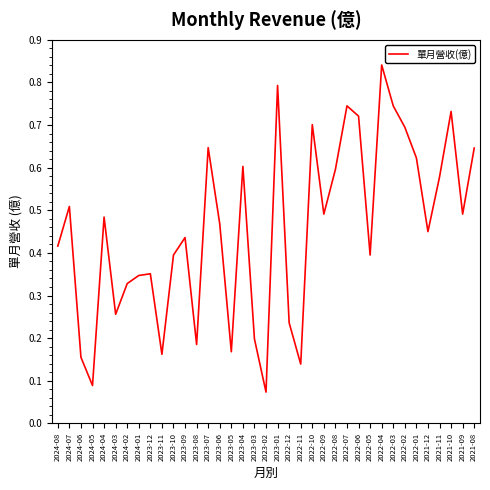

The chart shows a value of 0.8 at 2022-04. True or false?

True